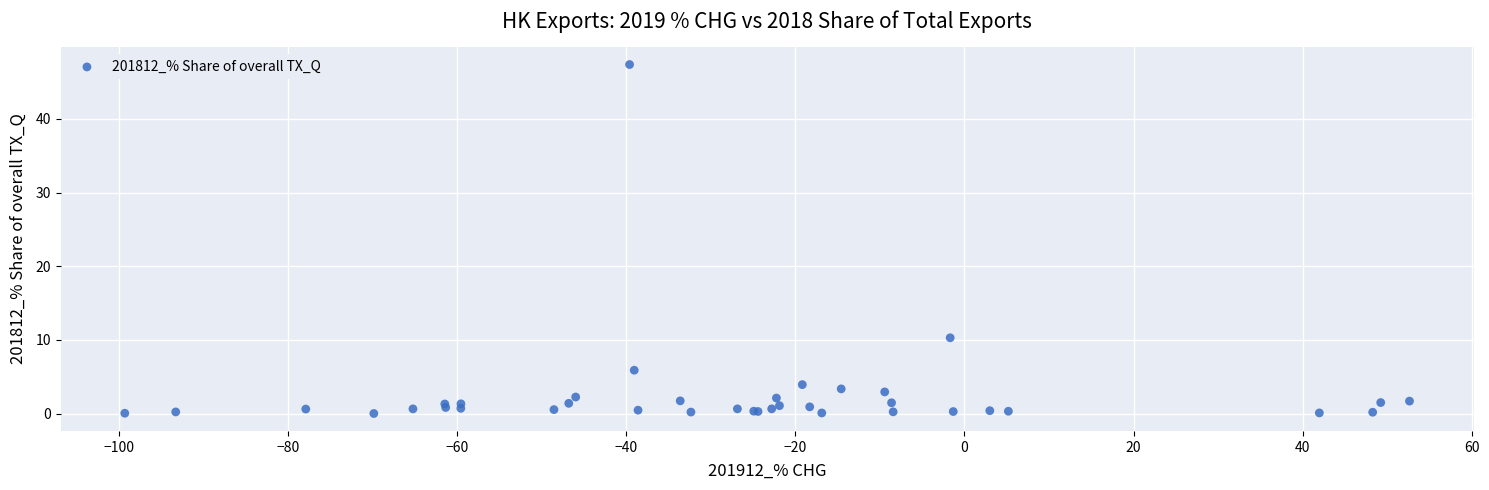

What Y value in the scatter plot is closest to 23?

10.3